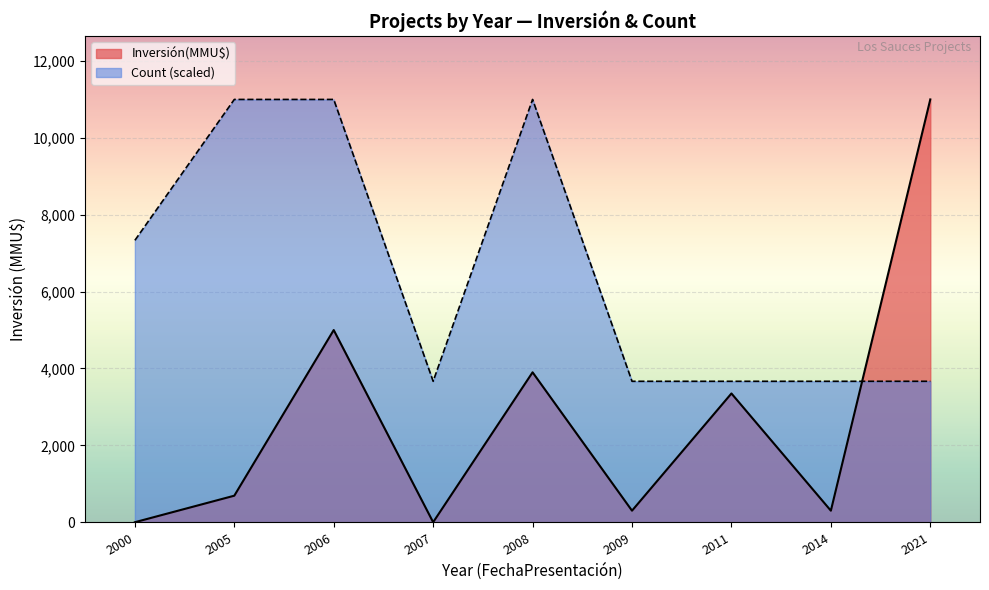

Which category has the highest value across all series?

2021